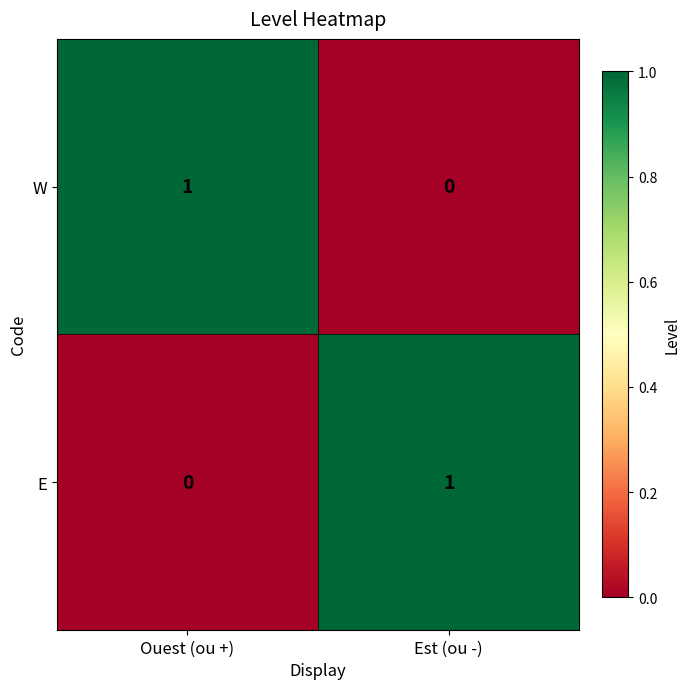

What is the total value across all series at Ouest (ou +)?

1